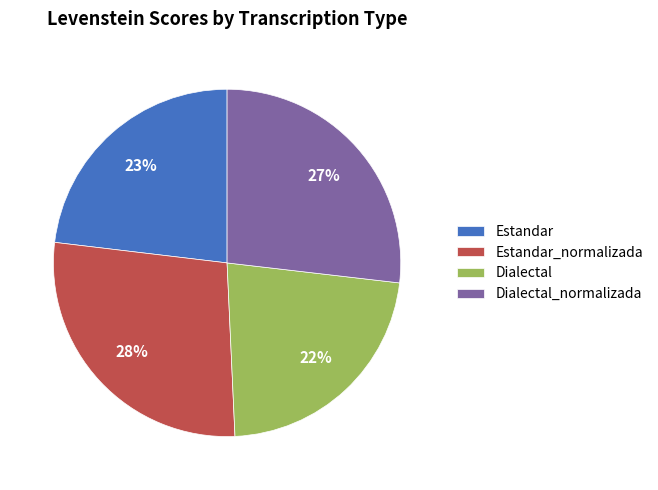

How many slices are in this pie chart?

4